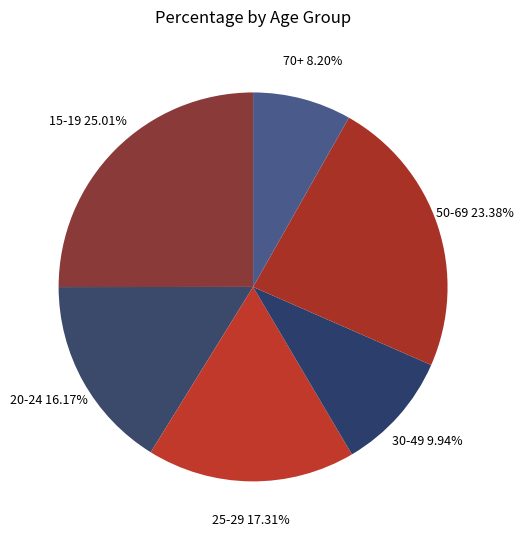

What is the largest slice in the pie chart?

15-19